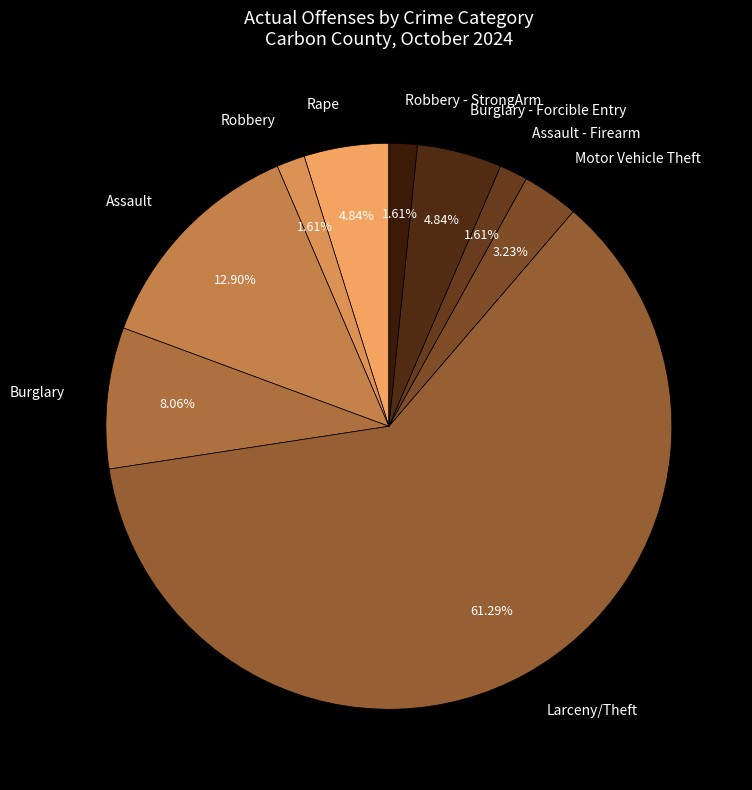

What is the largest slice in the pie chart?

Larceny/Theft